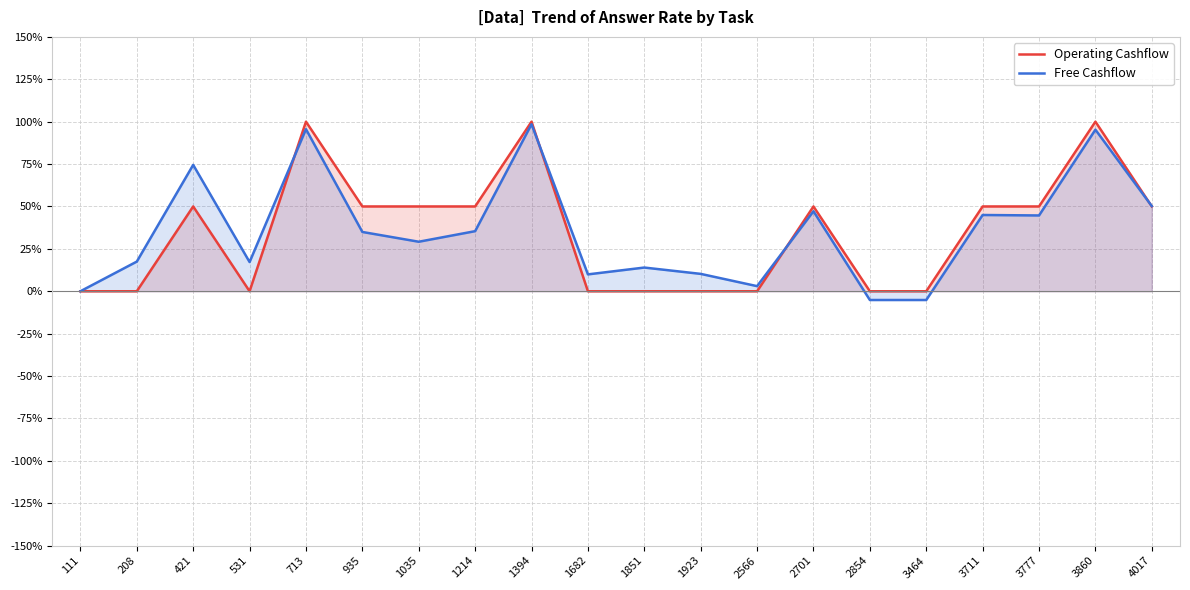

What value does the Free Cashflow series have at 4017?

50.2